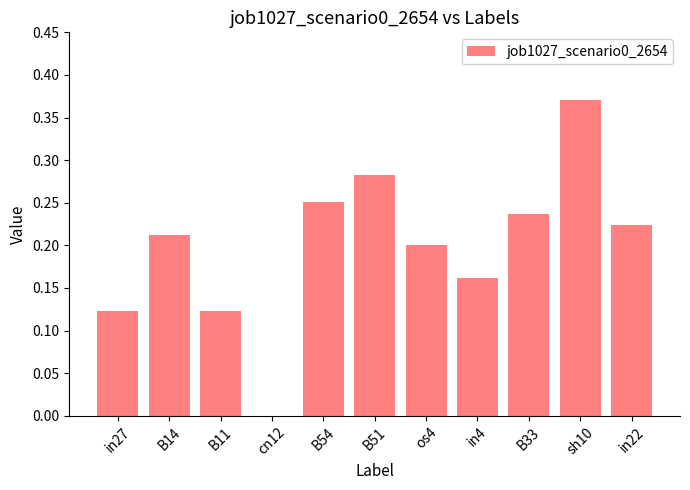

Which label corresponds to the largest value in the chart?

sh10